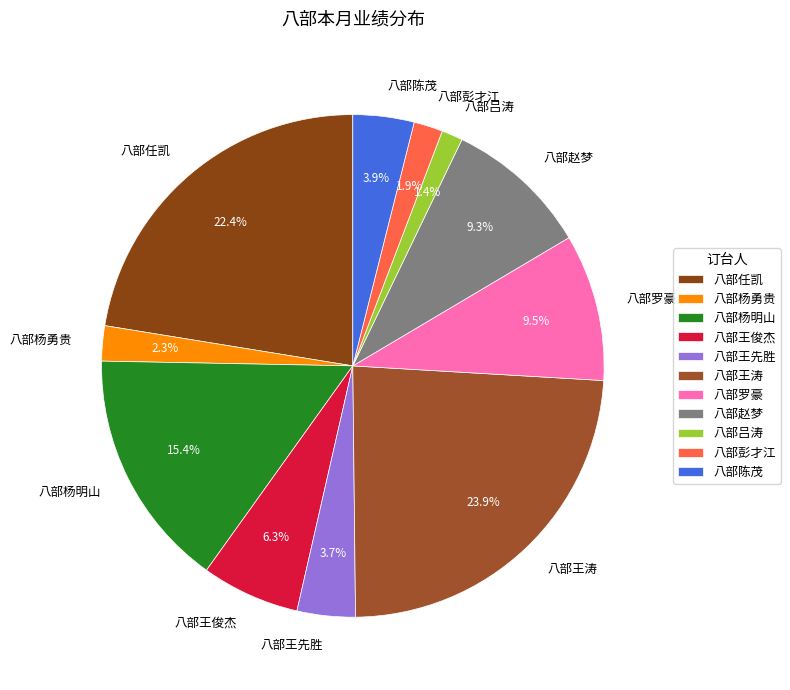

Is the sum of 八部彭才江 and 八部杨勇贵 greater than half?

No